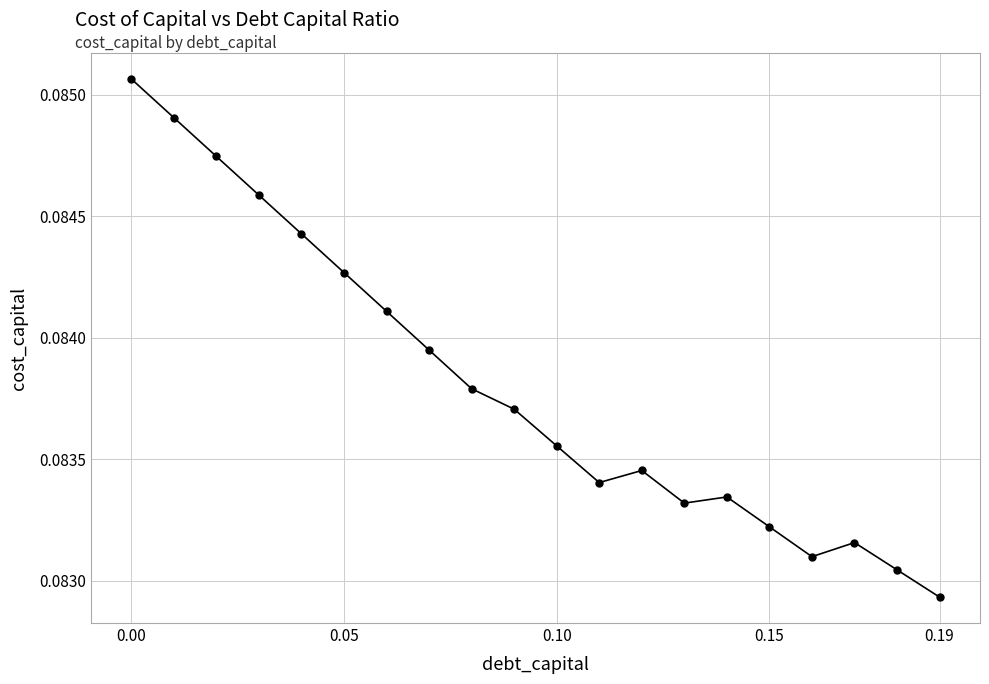

Count the values in the range 0 to 1.

20